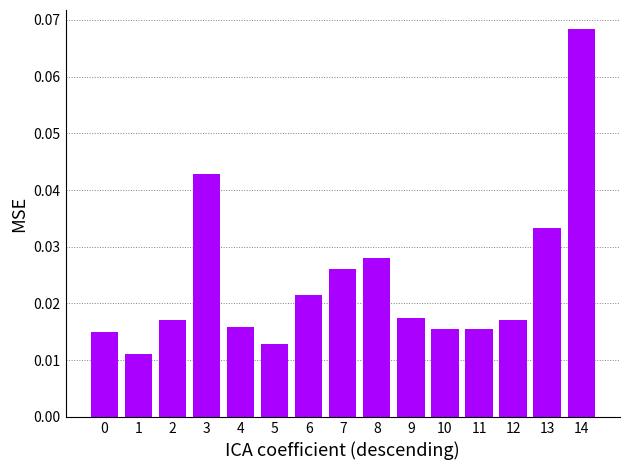

What is the change in value from 5 to 14?

+0.1